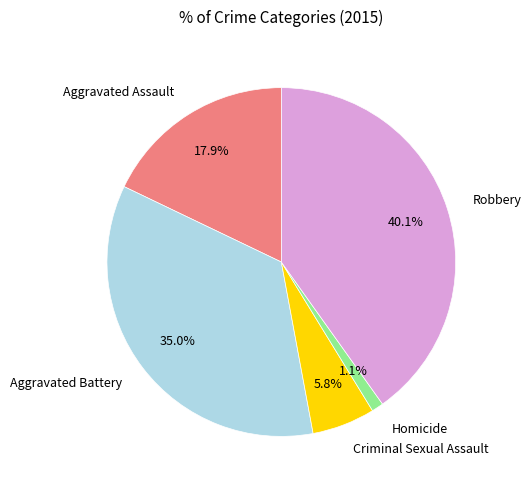

Which category has the biggest portion of the pie?

Robbery